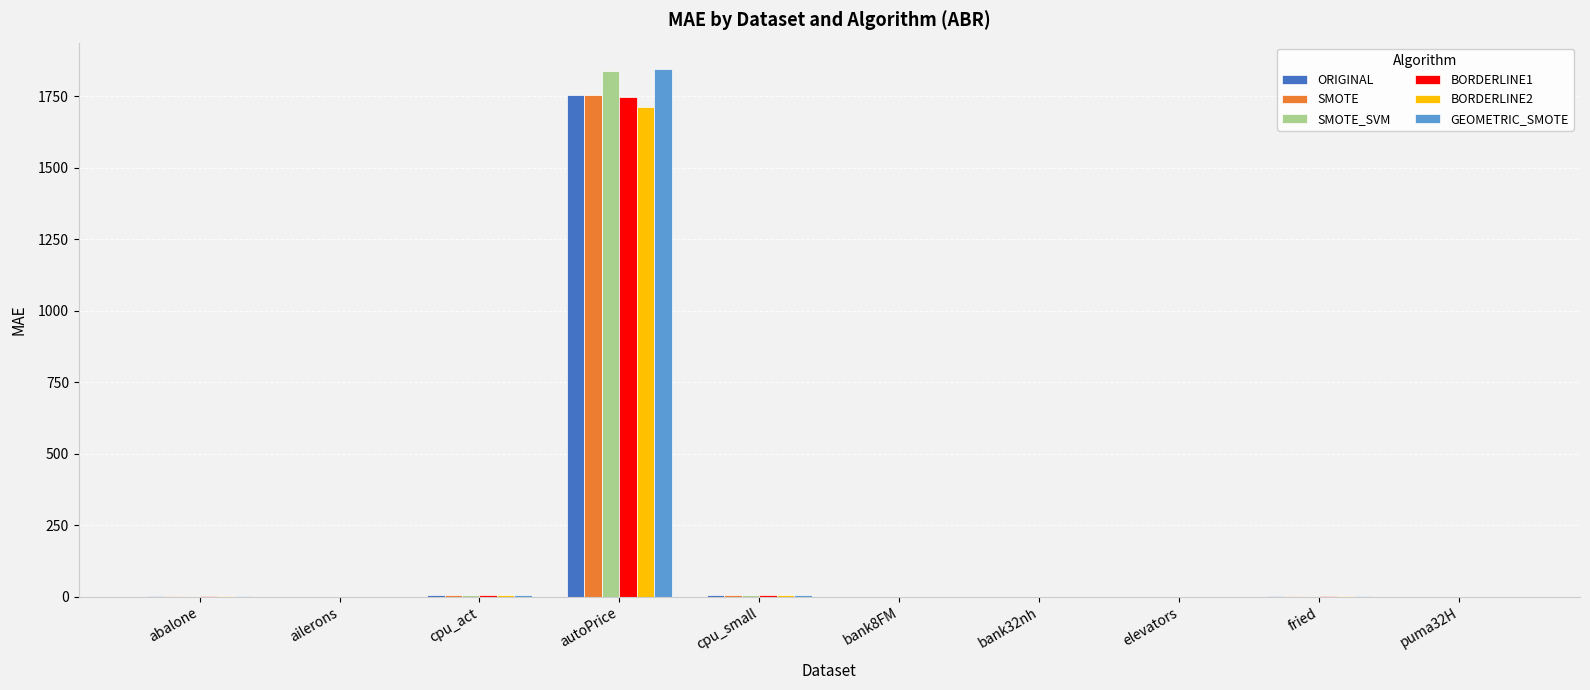

What is the greatest value displayed?

1845.9